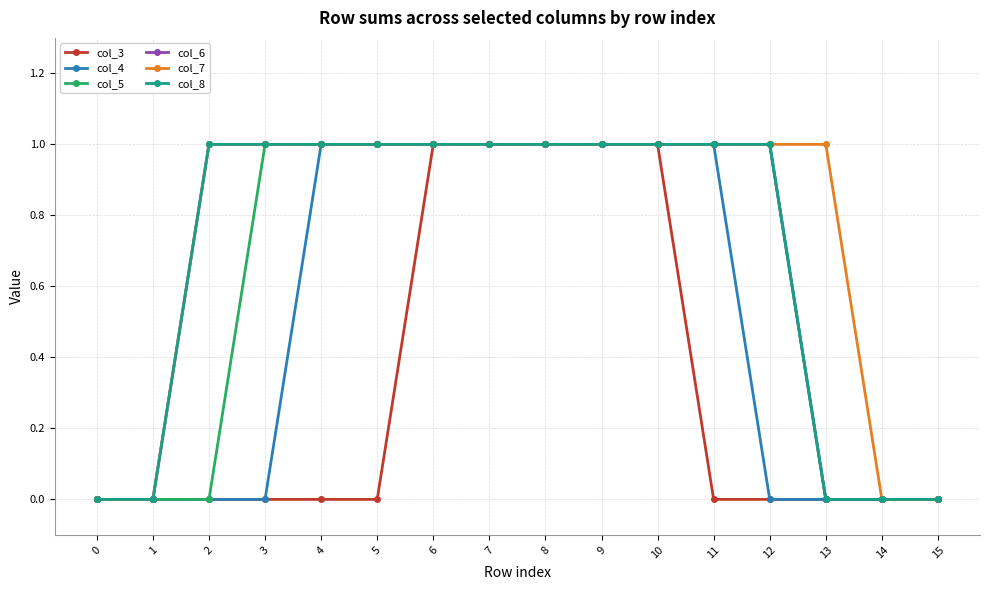

What is the total value across all series at 6?

6